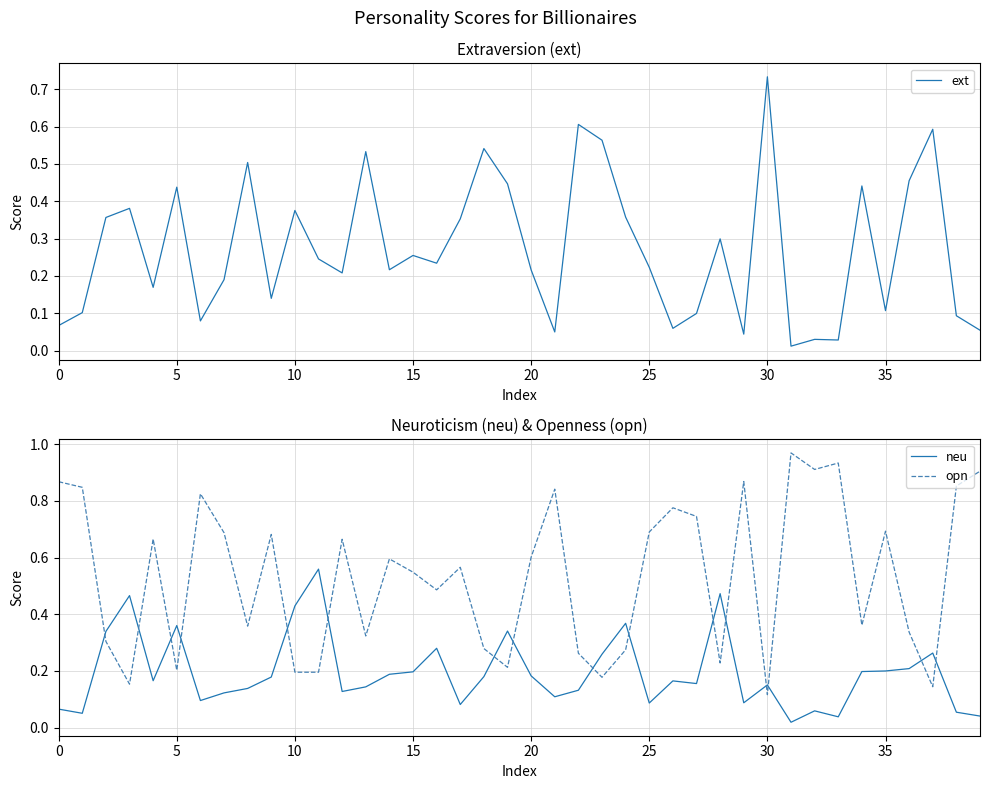

What is the label of the 12th point from the right?

28